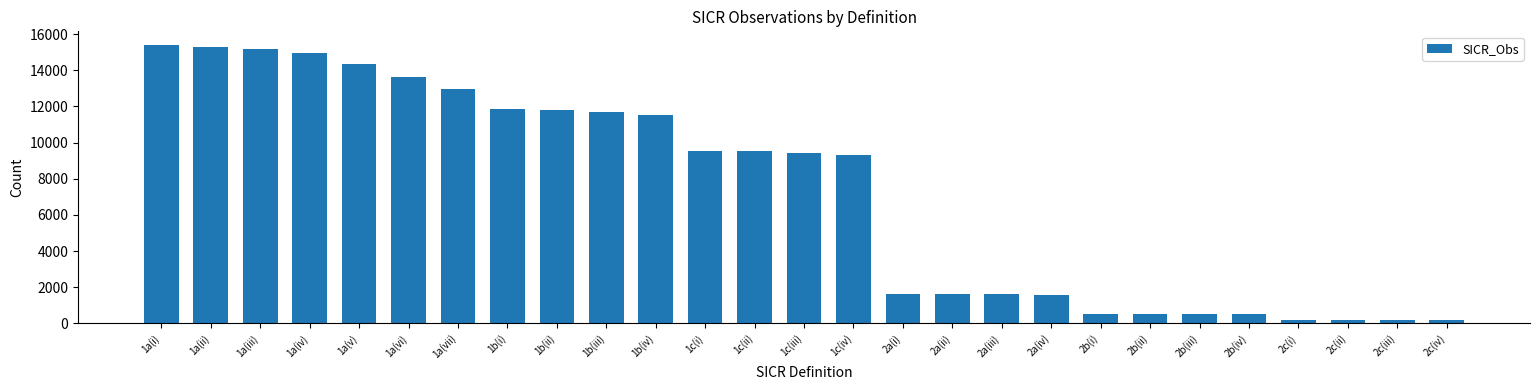

What is the difference between the maximum and second lowest values?

15214